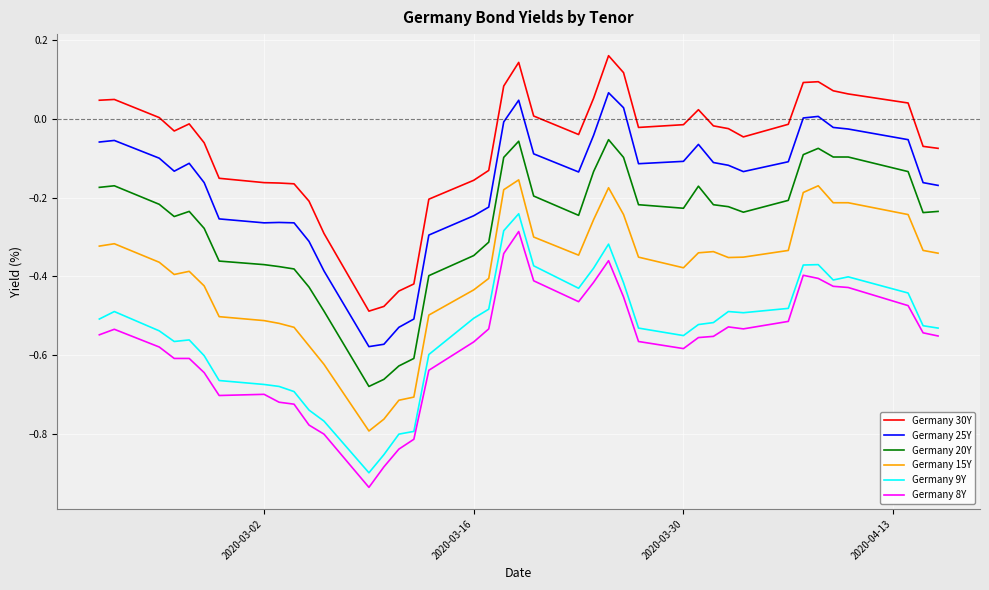

True or false: Germany 20Y and Germany 9Y cross at least once.

False